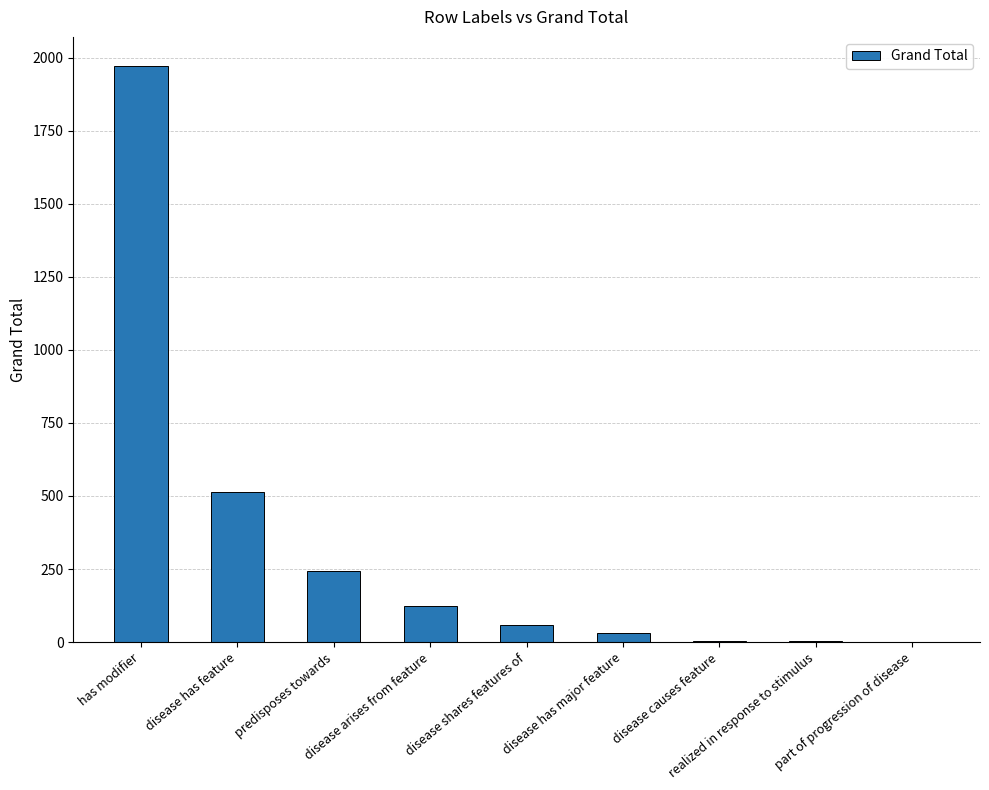

What is the sum of all values?

2952